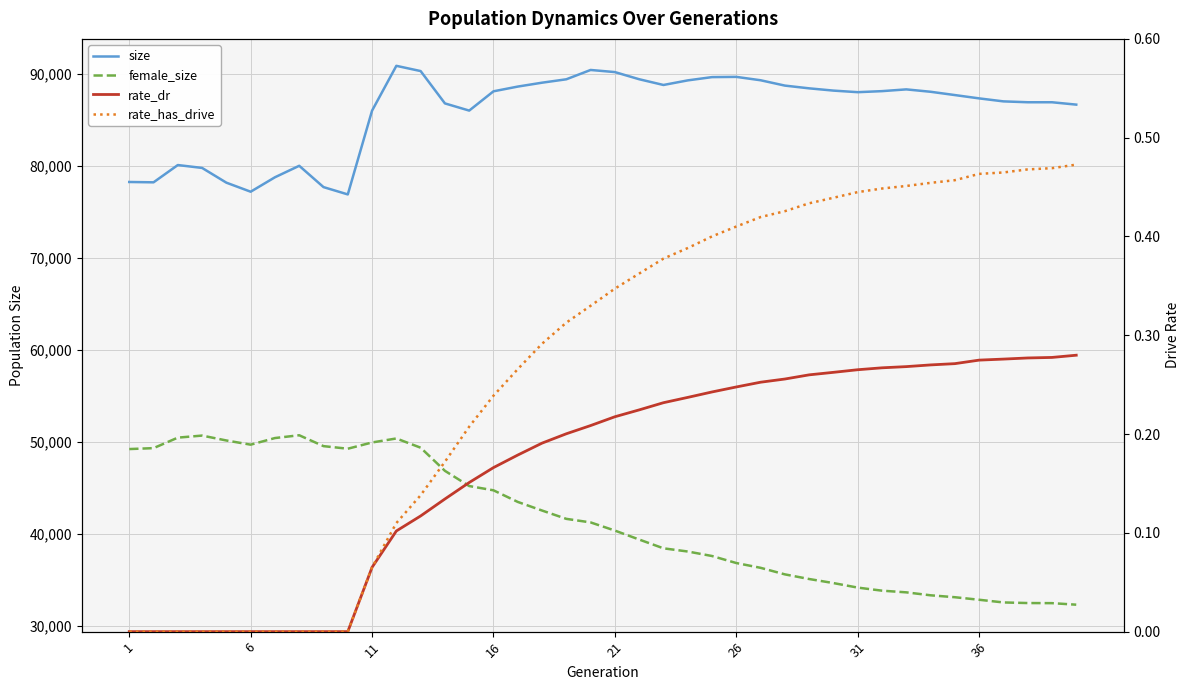

How many lines are shown in the chart?

4